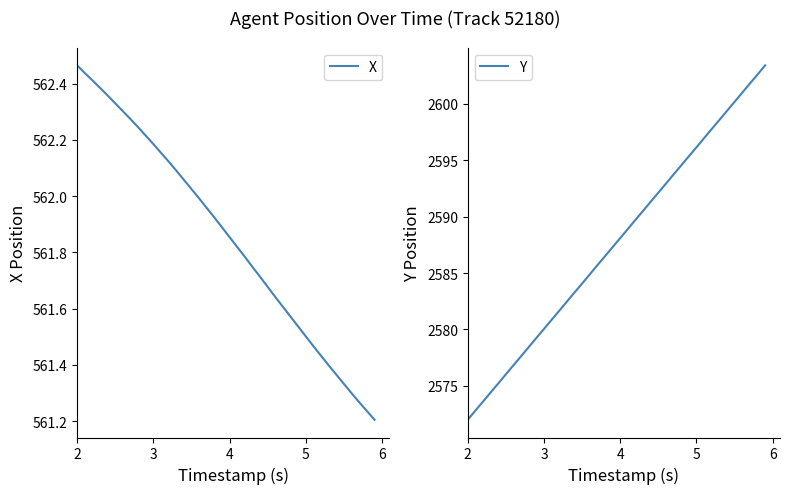

What is the highest value of the X series?

562.5